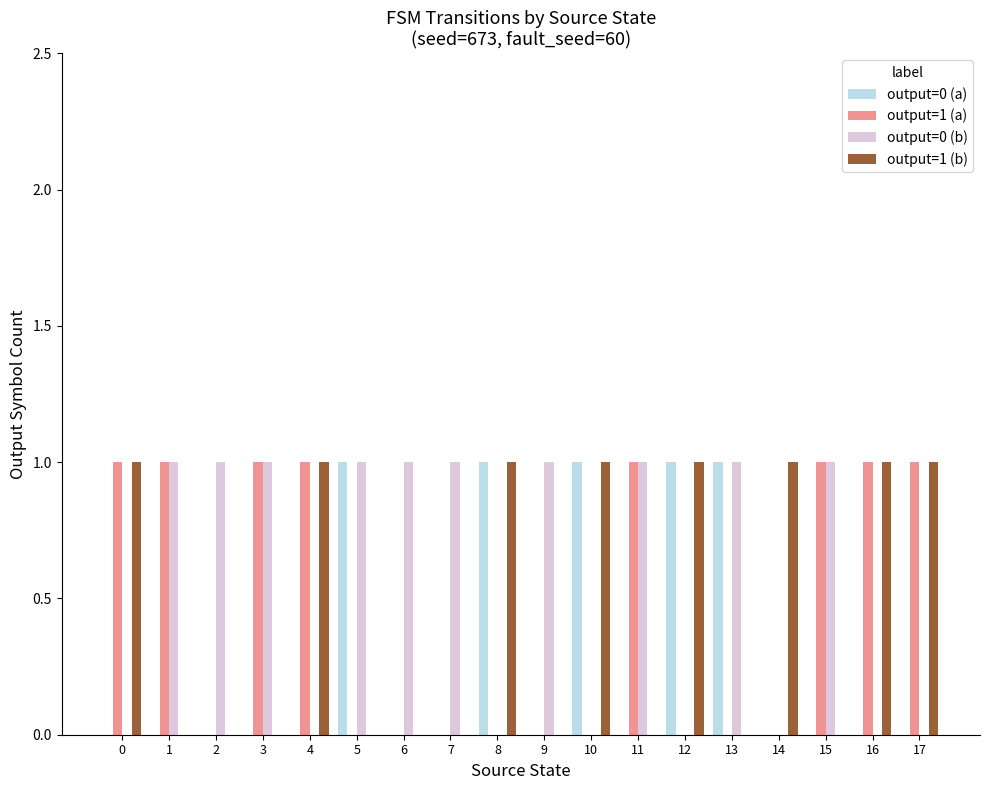

Reading left to right, list all the values displayed in this chart.

output=0 (a): 0=0	1=0	2=0	3=0	4=0	5=1	6=0	7=0	8=1	9=0	10=1	11=0	12=1	13=1	14=0	15=0	16=0	17=0
output=1 (a): 0=1	1=1	2=0	3=1	4=1	5=0	6=0	7=0	8=0	9=0	10=0	11=1	12=0	13=0	14=0	15=1	16=1	17=1
output=0 (b): 0=0	1=1	2=1	3=1	4=0	5=1	6=1	7=1	8=0	9=1	10=0	11=1	12=0	13=1	14=0	15=1	16=0	17=0
output=1 (b): 0=1	1=0	2=0	3=0	4=1	5=0	6=0	7=0	8=1	9=0	10=1	11=0	12=1	13=0	14=1	15=0	16=1	17=1